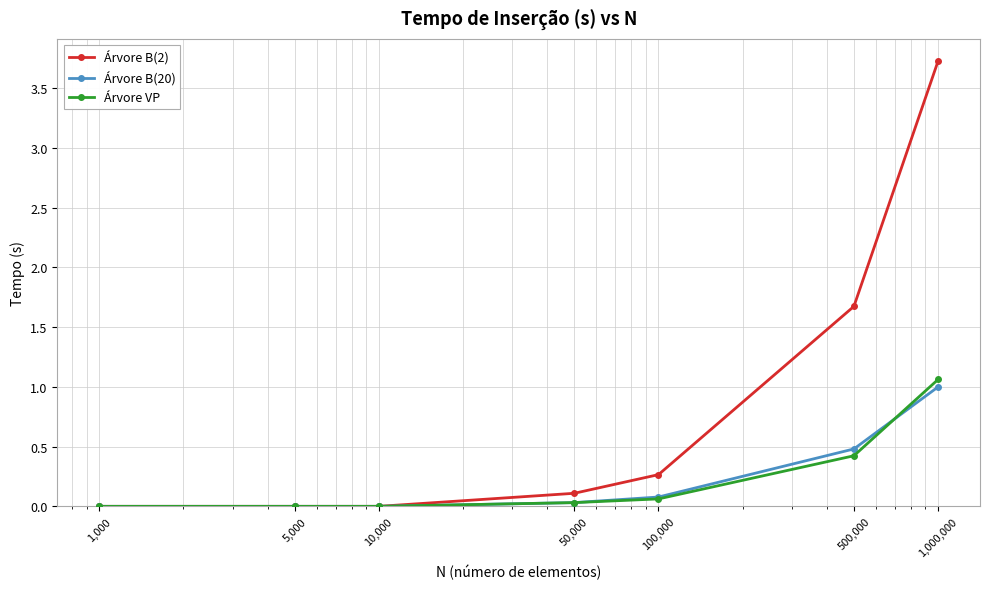

What are all the series names shown in the legend?

Árvore B(2), Árvore B(20), Árvore VP